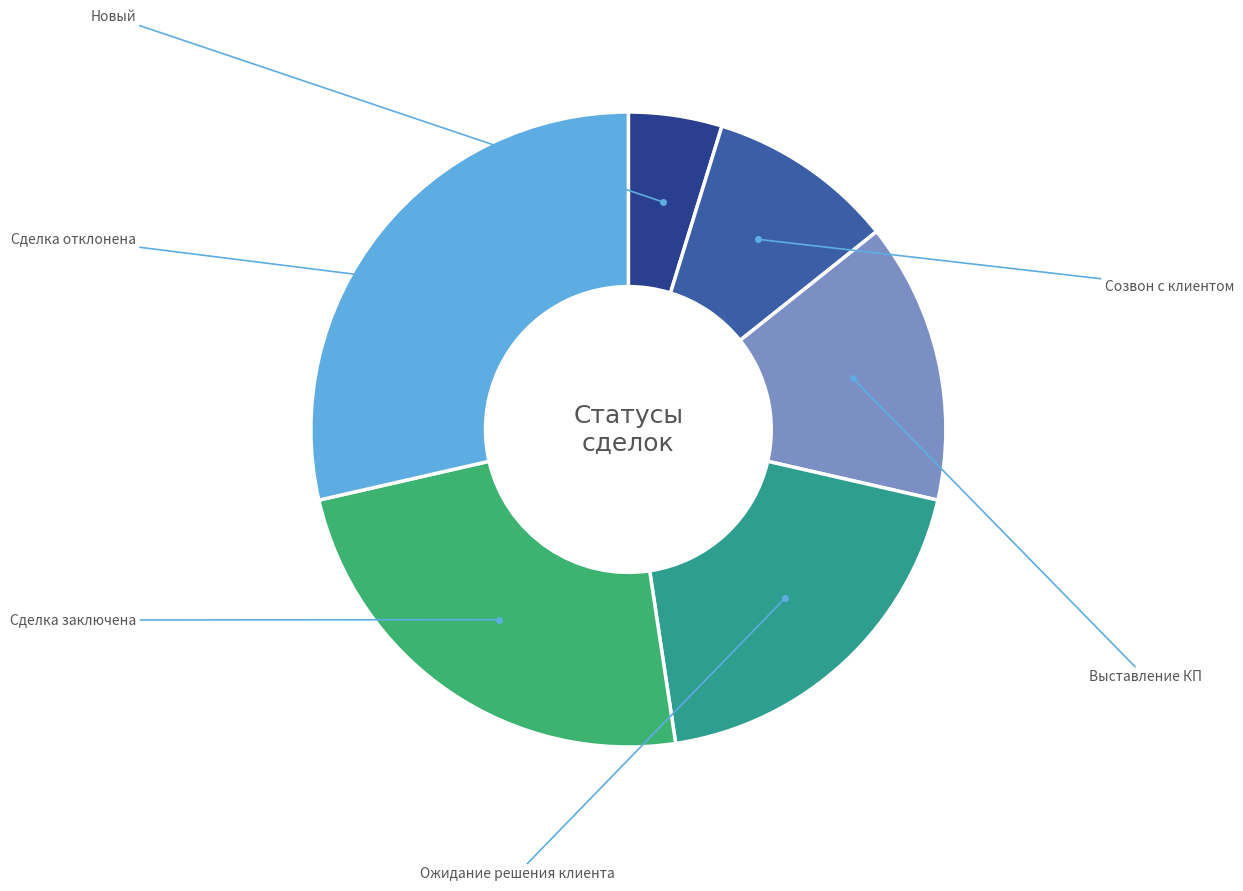

Rank the categories by value from lowest to highest.

Новый, Созвон с клиентом, Выставление КП, Ожидание решения клиента, Сделка заключена, Сделка отклонена